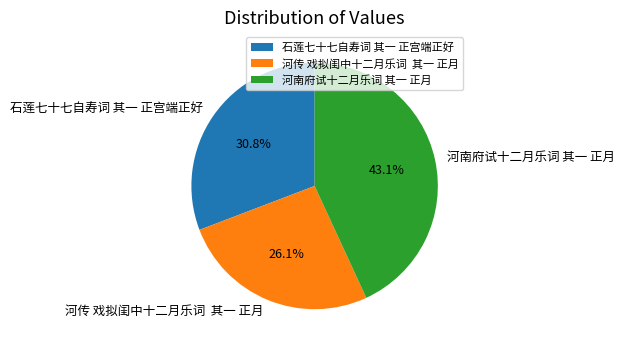

Count the number of slices in the pie.

3